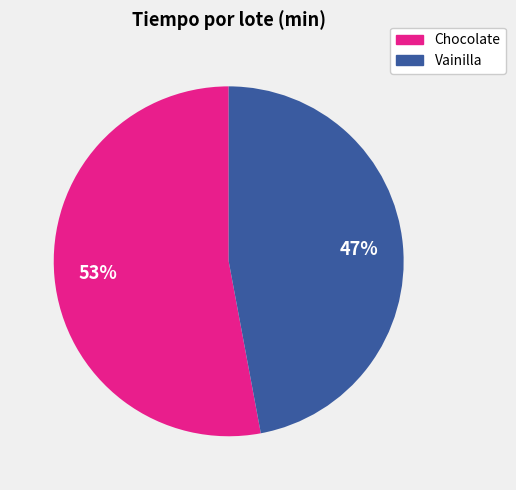

How many slices are in this pie chart?

2